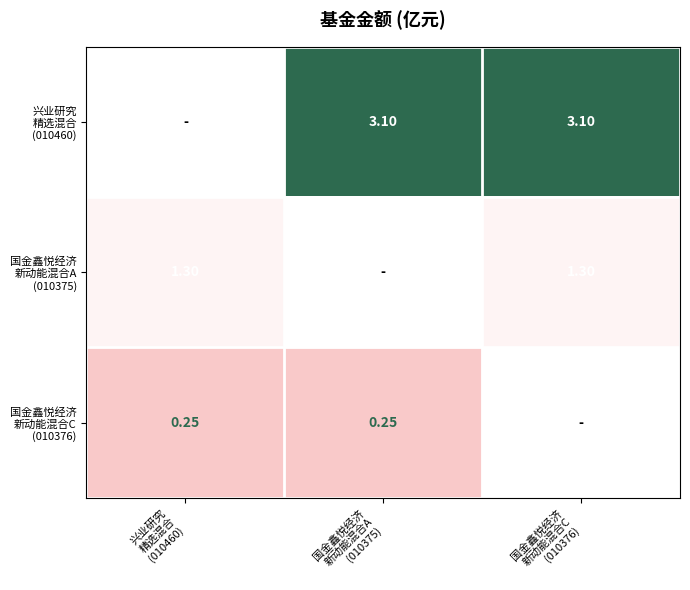

Is the value of 国金鑫悦经济 新动能混合A (010375) at 国金鑫悦经济 新动能混合A (010375) greater than the value of 国金鑫悦经济 新动能混合C (010376) at 国金鑫悦经济 新动能混合A (010375)?

No